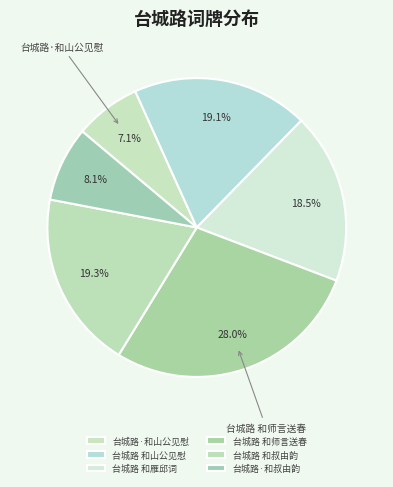

Is there a majority slice in this chart?

No